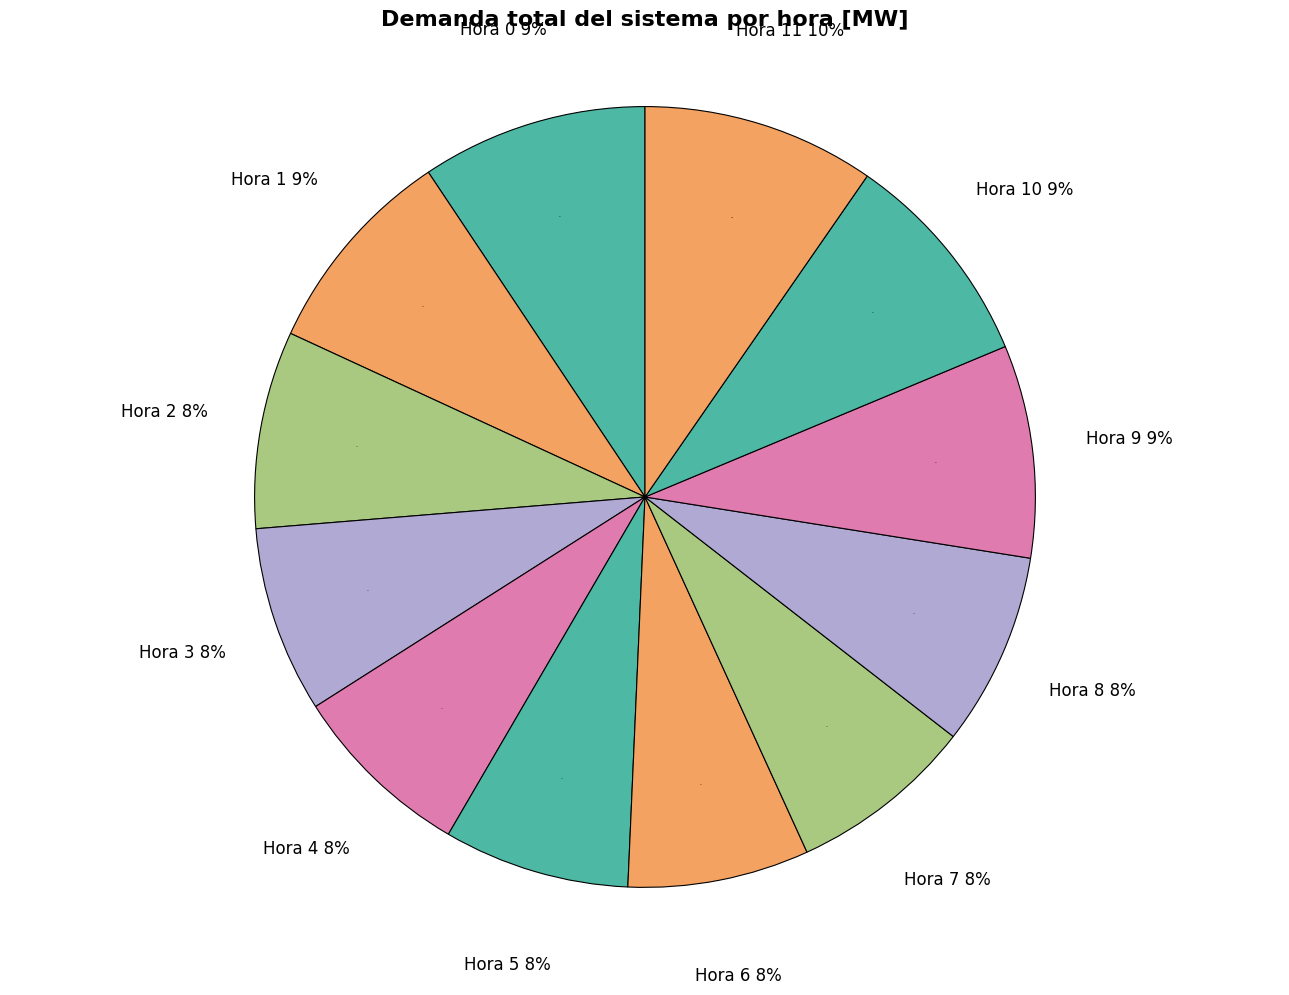

What is the change in value from Hora 0 to Hora 1?

-56.1